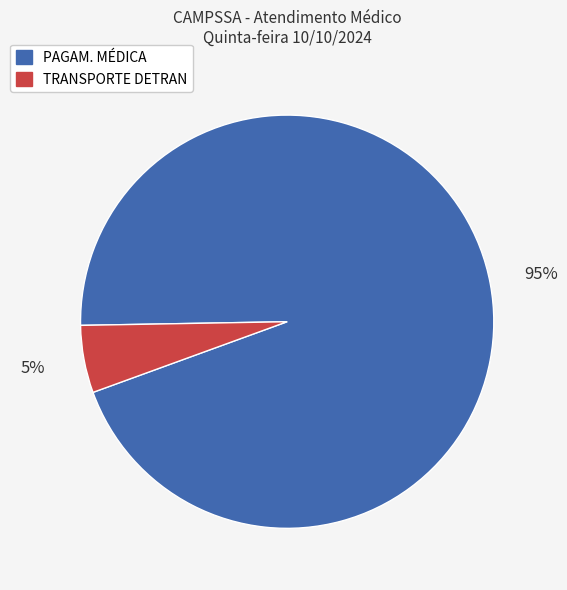

What is the smallest slice in the pie chart?

TRANSPORTE DETRAN